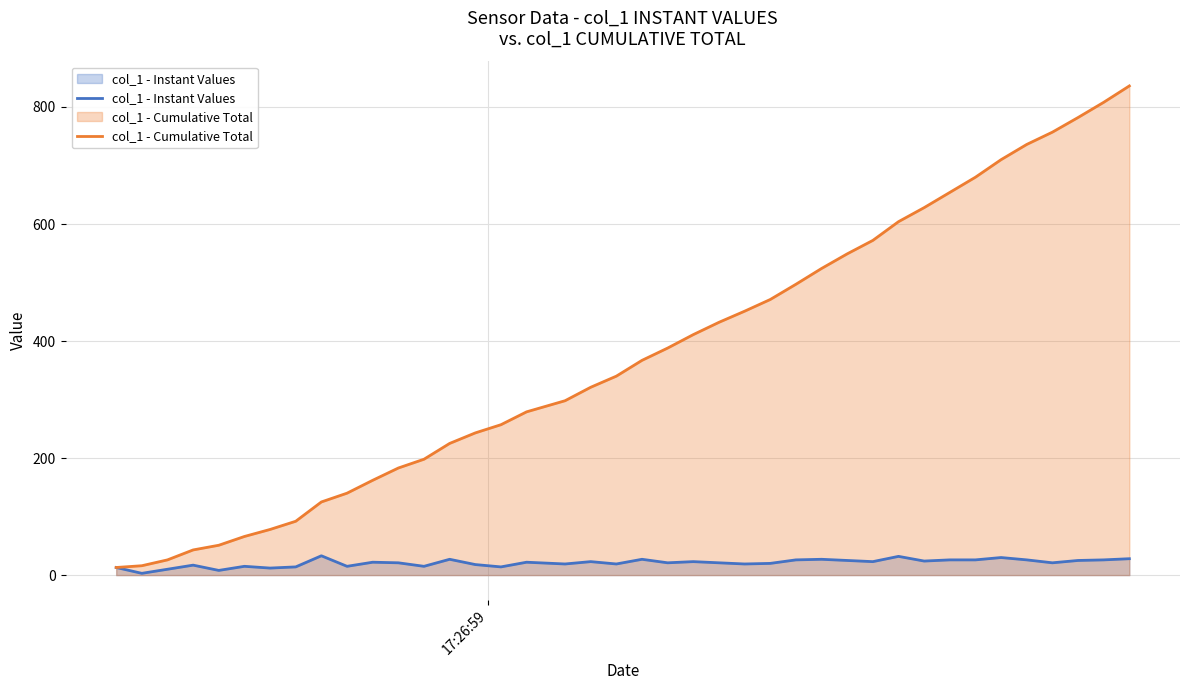

List the series in order of their peak value, highest first.

col_1 - Cumulative Total, col_1 - Instant Values